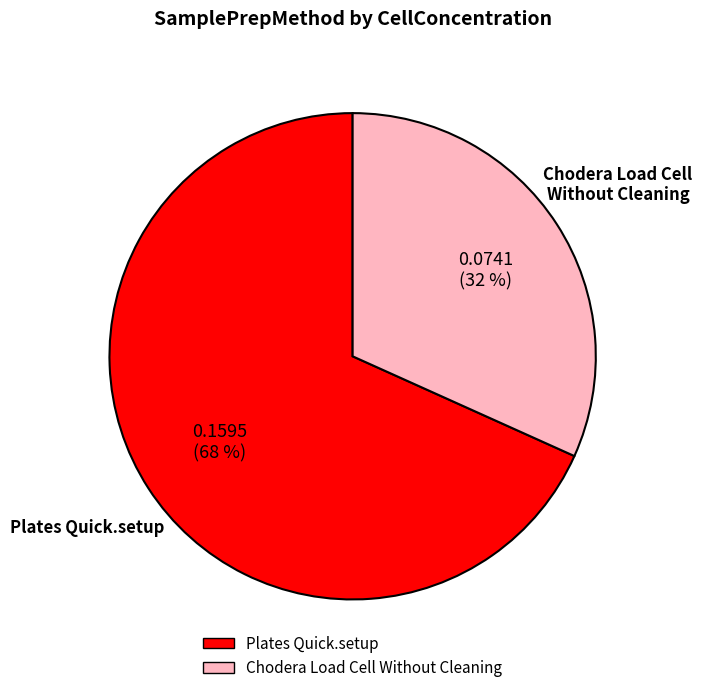

To the nearest percent, what is the average slice percentage?

50%